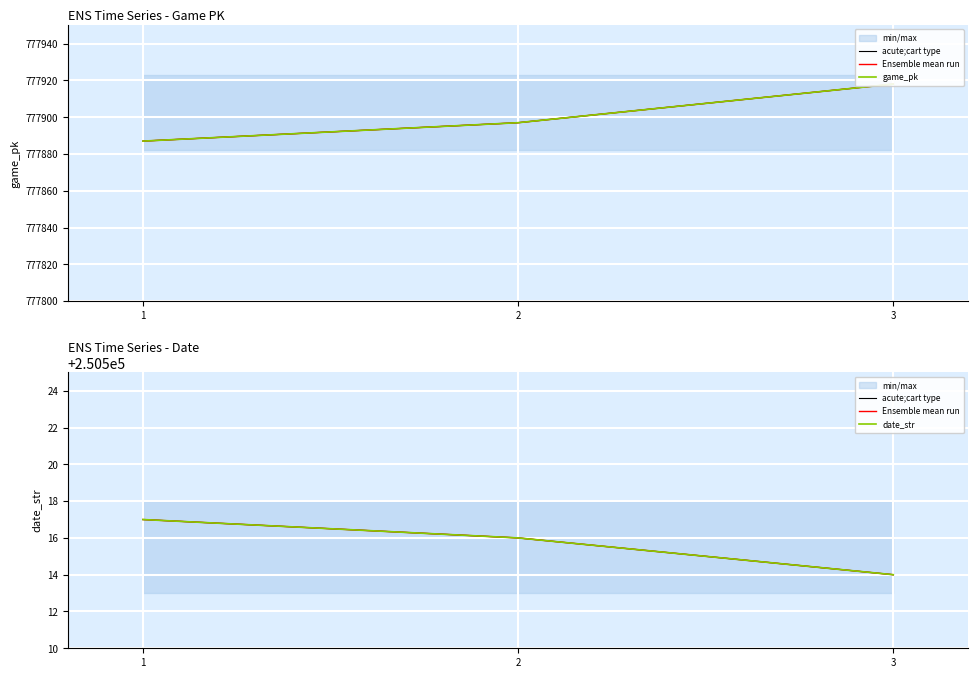

Reading left to right, list all the values displayed in this chart.

acute;cart type: 1=250517	2=250516	3=250514
Ensemble mean run: 1=250517	2=250516	3=250514
game_pk: 1=777887	2=777897	3=777918
date_str: 1=250517	2=250516	3=250514